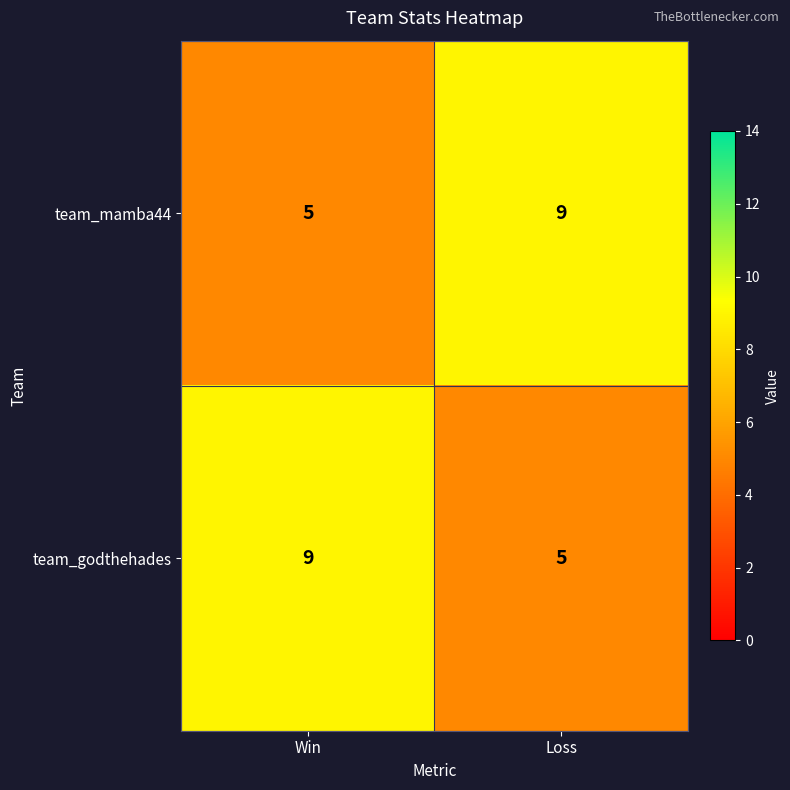

The value of team_mamba44 at Loss is 9. True or false?

True